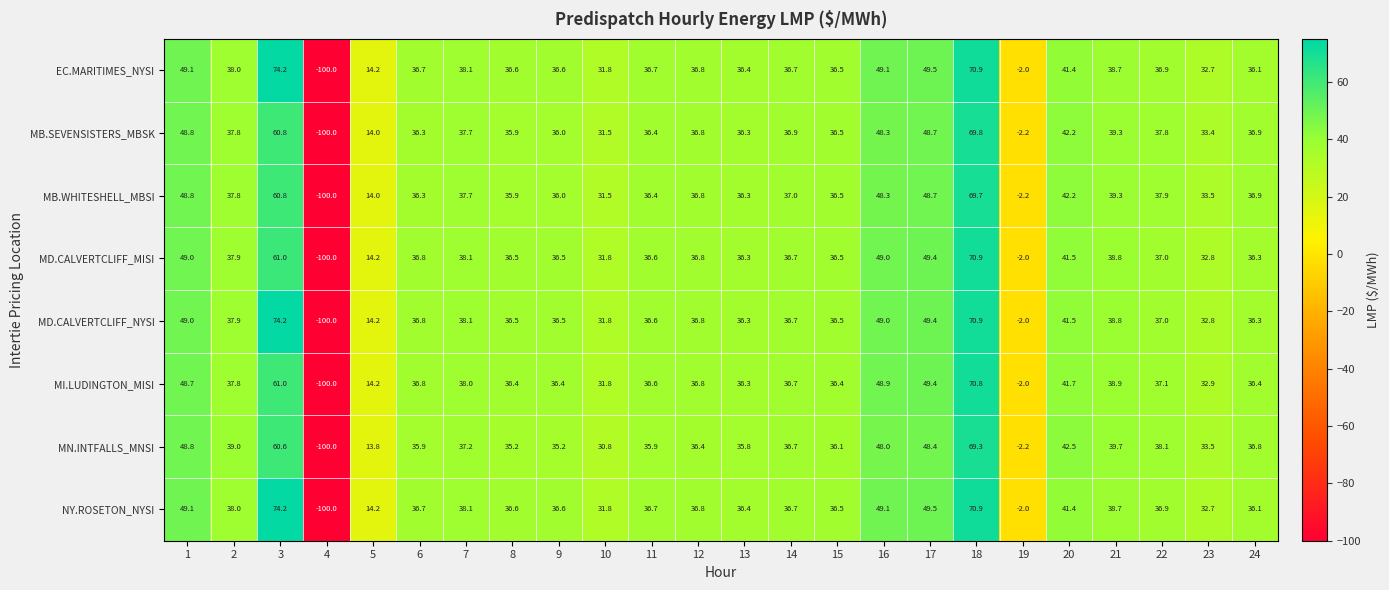

Is it true that MI.LUDINGTON_MISI equals 50.1 at 23?

False